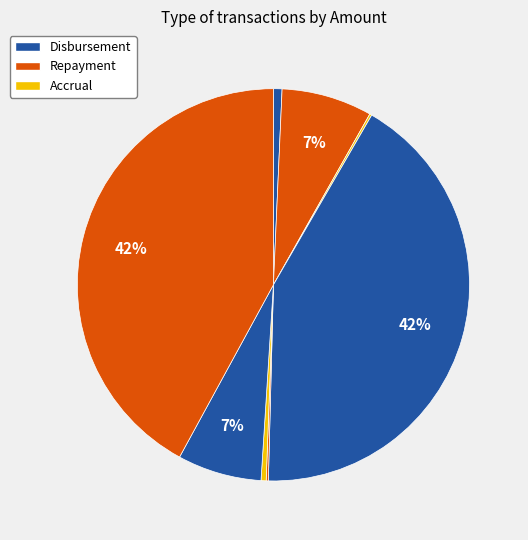

Count the number of slices in the pie.

8